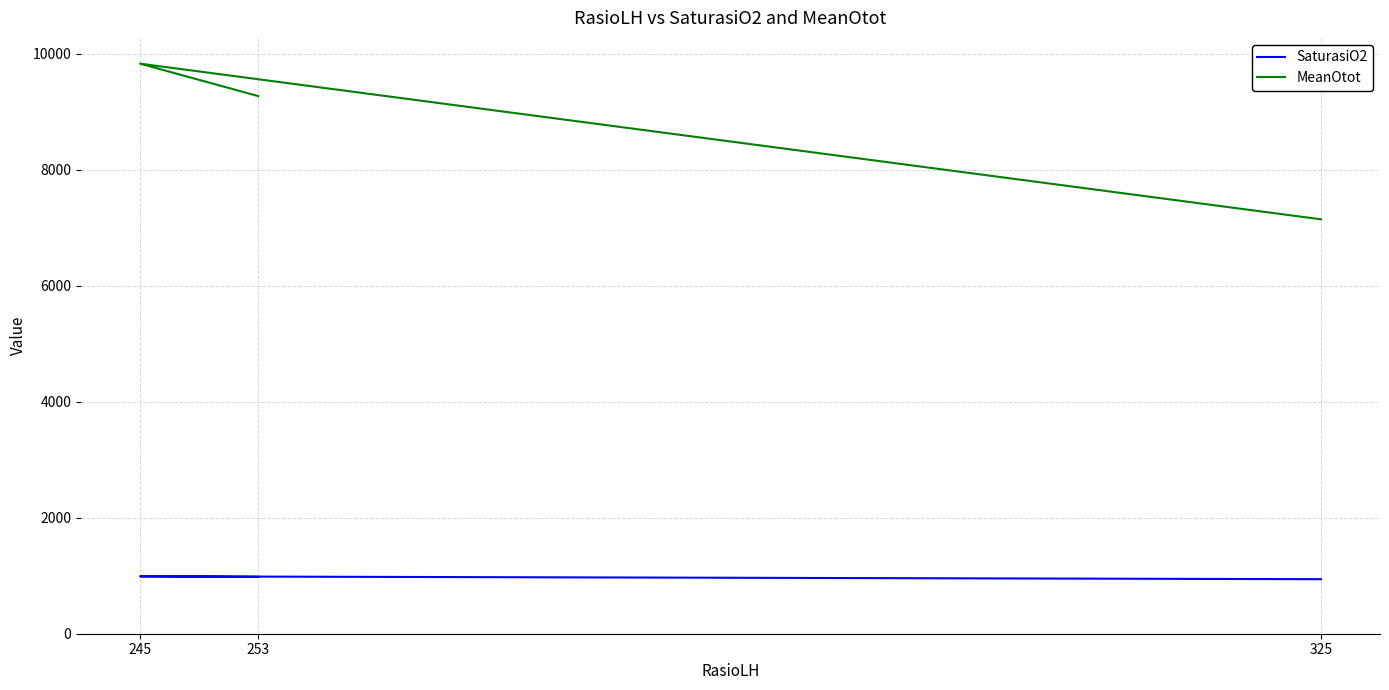

Reading right to left, list all the values displayed in this chart.

SaturasiO2: 325=940	245=990	253=980
MeanOtot: 325=7146	245=9830	253=9271